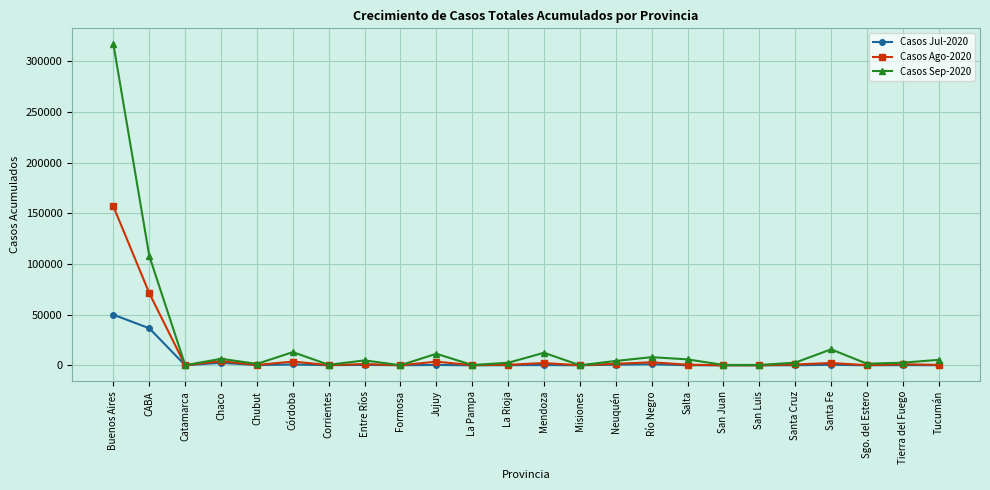

Rank the series by their maximum value, from lowest to highest.

Casos Jul-2020, Casos Ago-2020, Casos Sep-2020